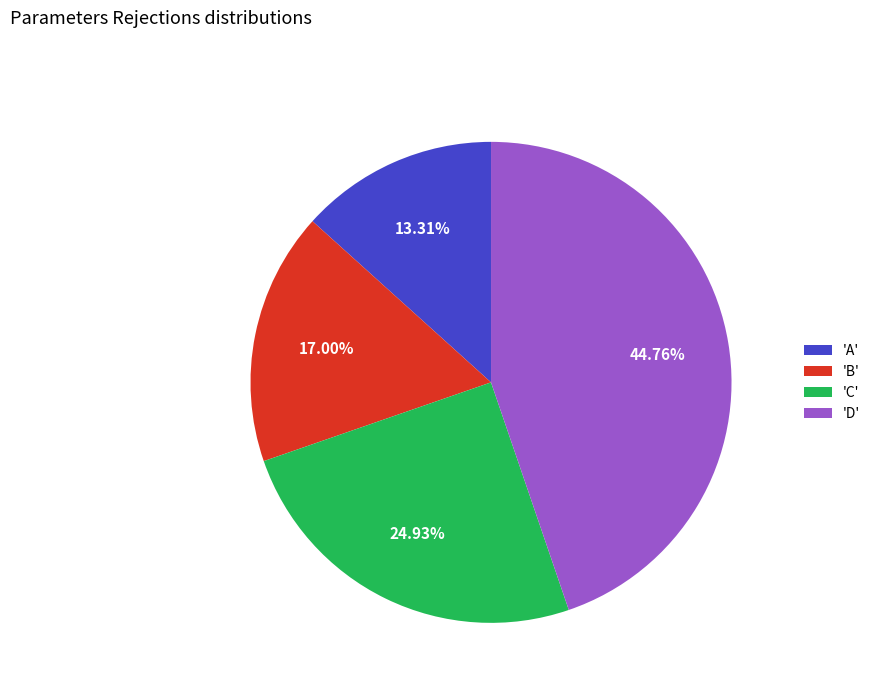

Count the number of slices in the pie.

4